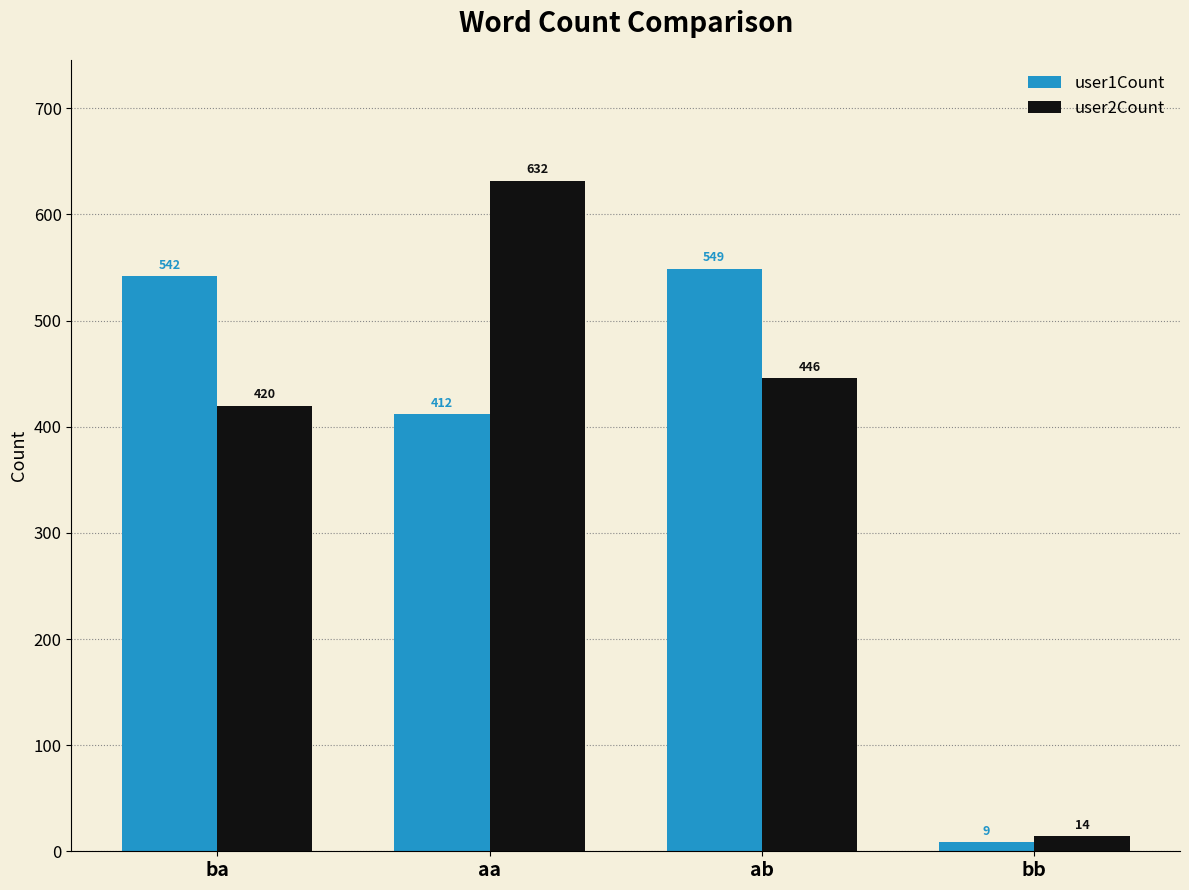

What is the maximum value for user1Count?

549